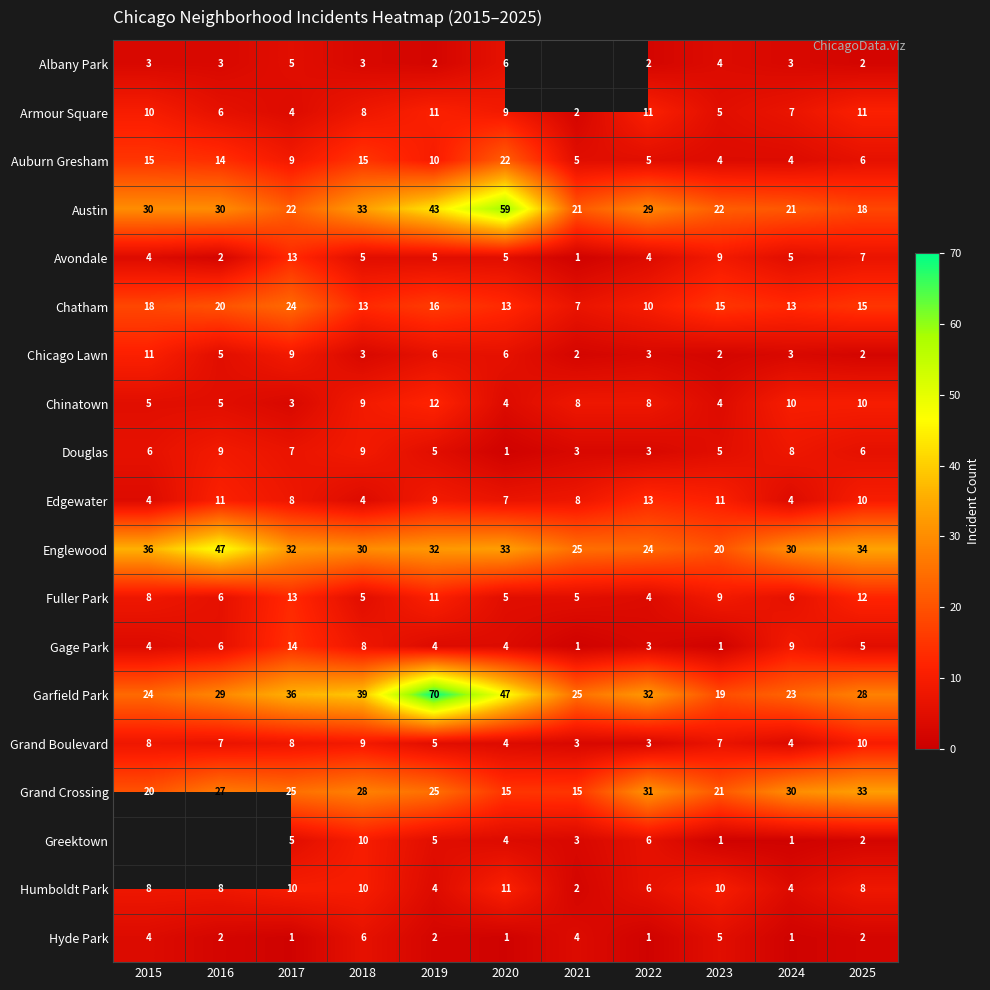

Between 2018 and 2024, which series saw the biggest shift?

Garfield Park